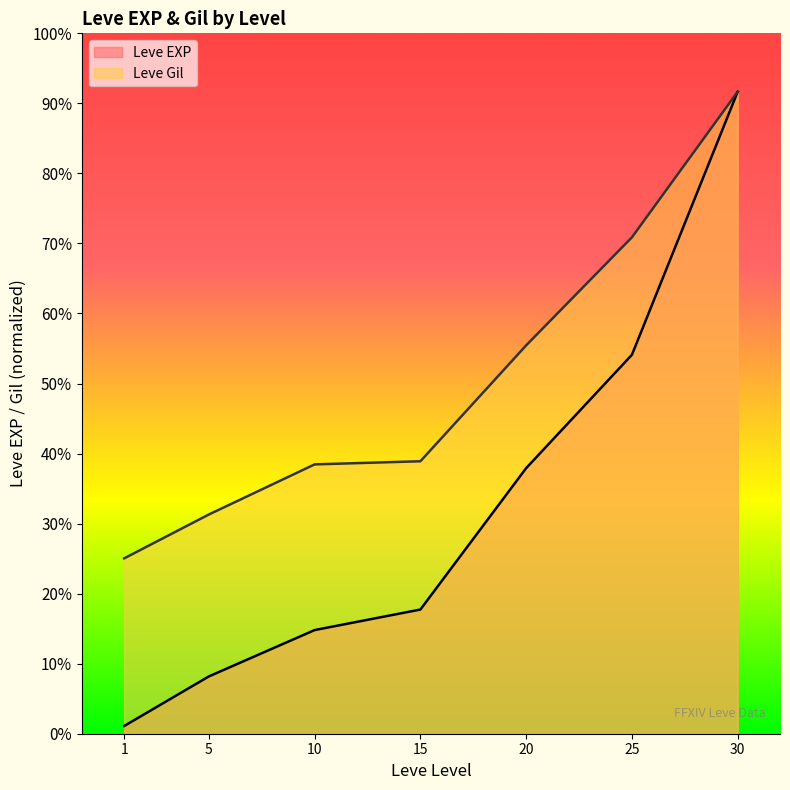

True or false: Leve Gil and Leve EXP intersect in this chart.

False